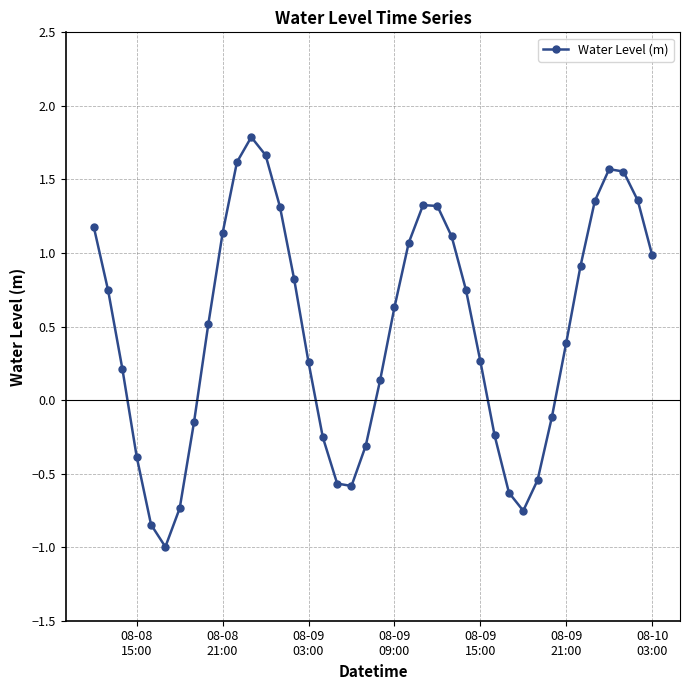

What is the maximum value shown in the chart?

1.8